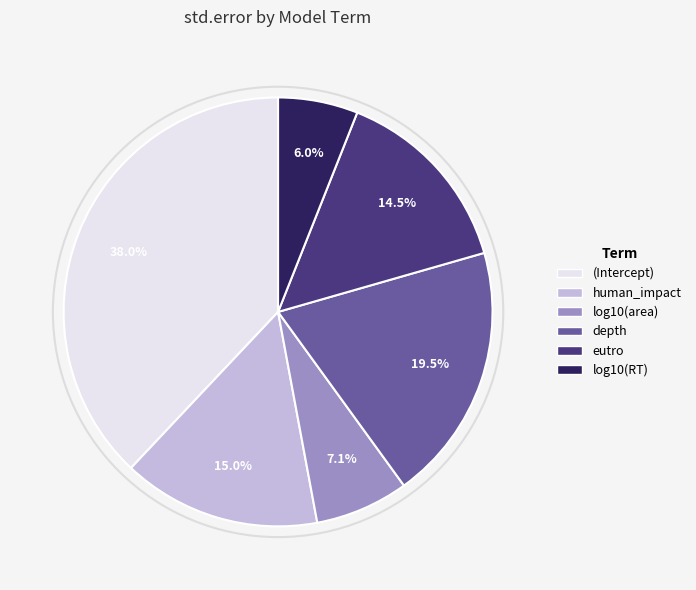

How much of the chart is everything except depth?

80.5%